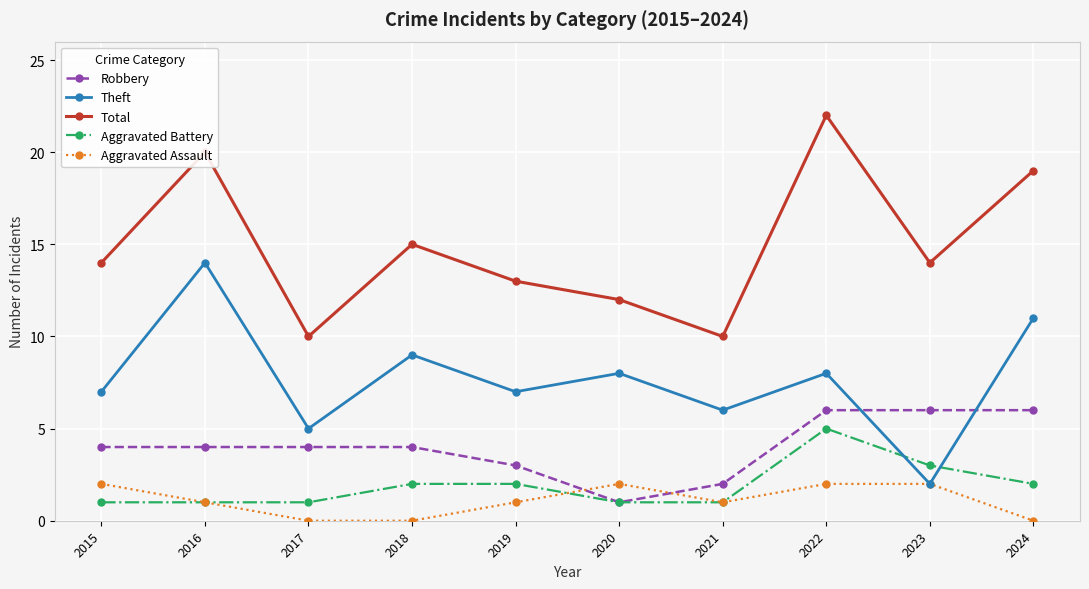

At which label is Total closest to 16?

2018